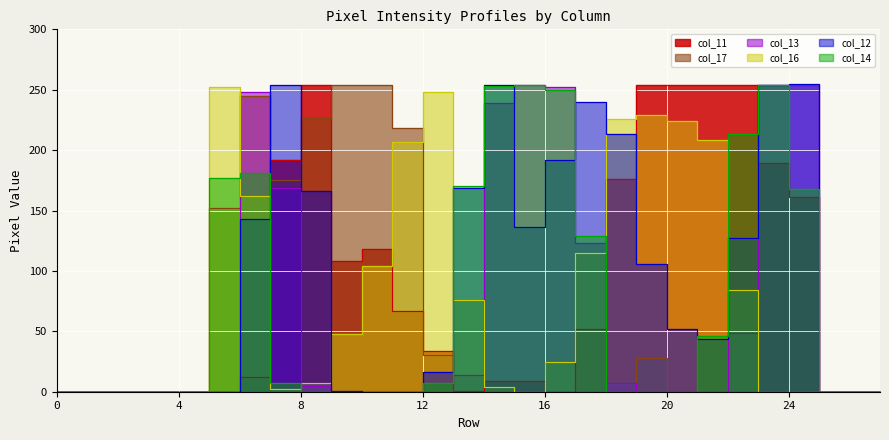

At which category does col_17 reach its first local valley?

7